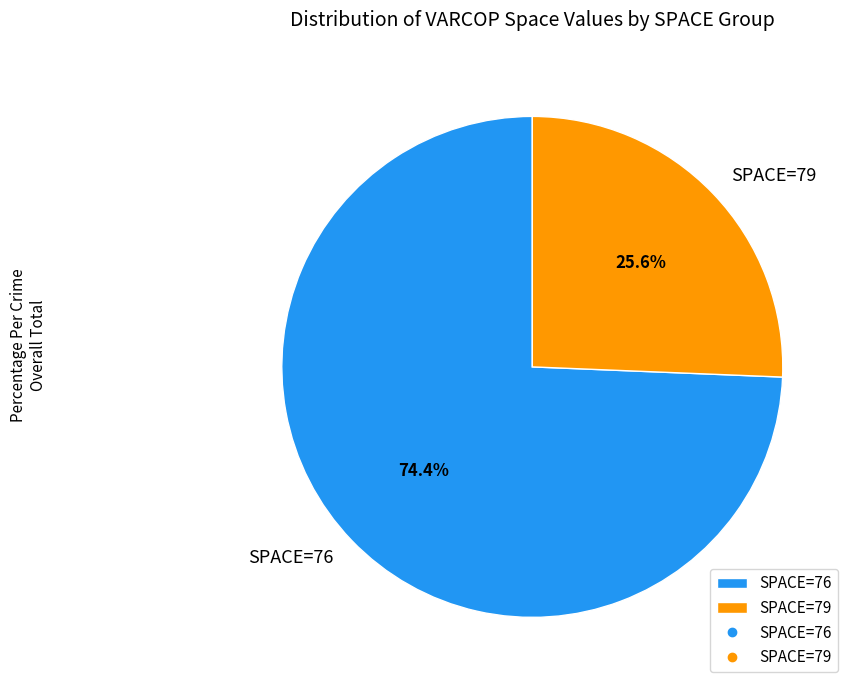

Which slice is the smallest?

SPACE=79